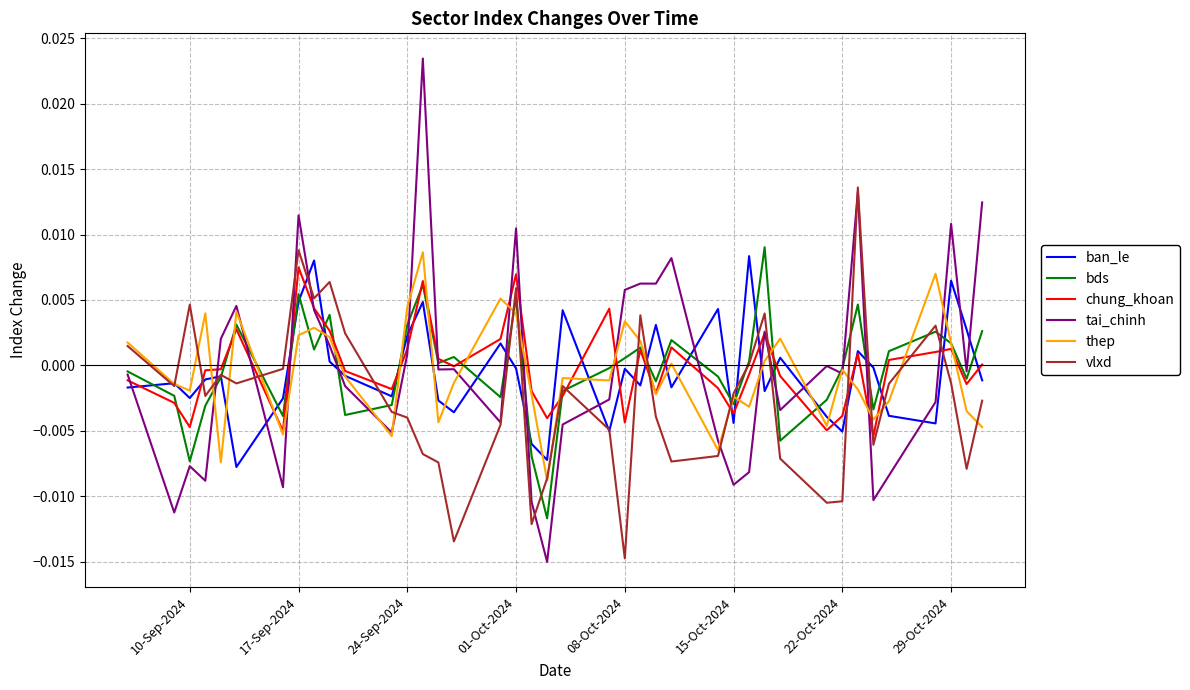

Which series has the widest spread of values?

tai_chinh